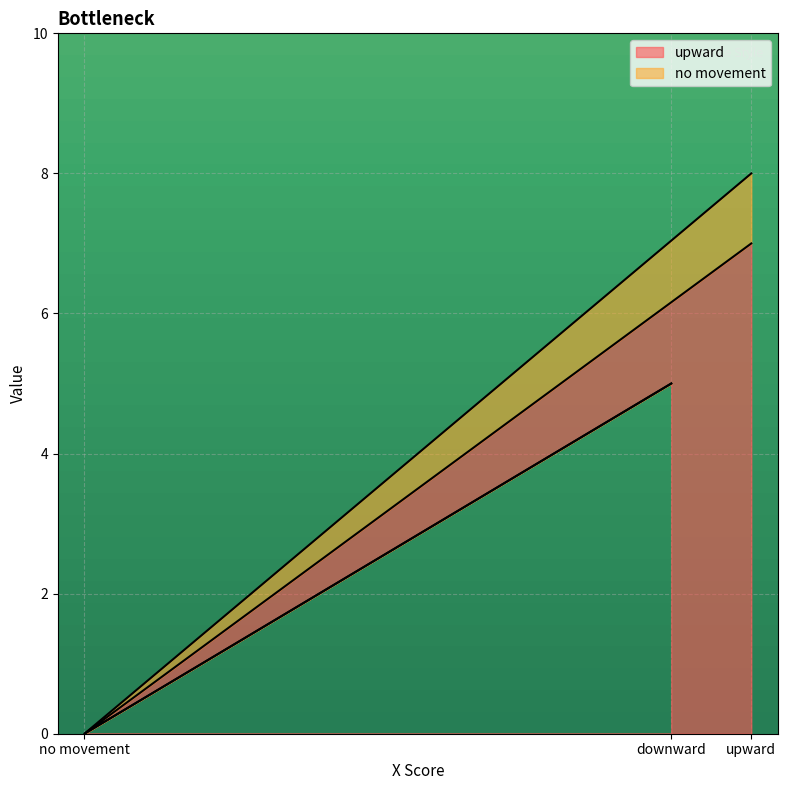

What is the difference between the maximum and minimum values?

7